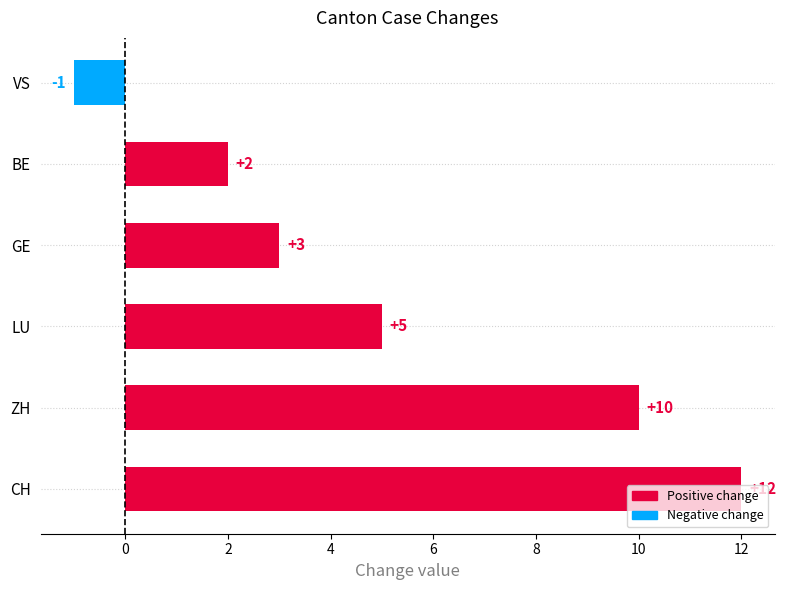

How many distinct data groups are displayed?

1